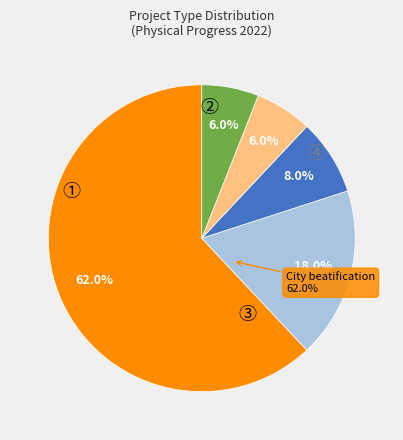

Which has a higher value, Providing transport facilities or City beatification?

City beatification